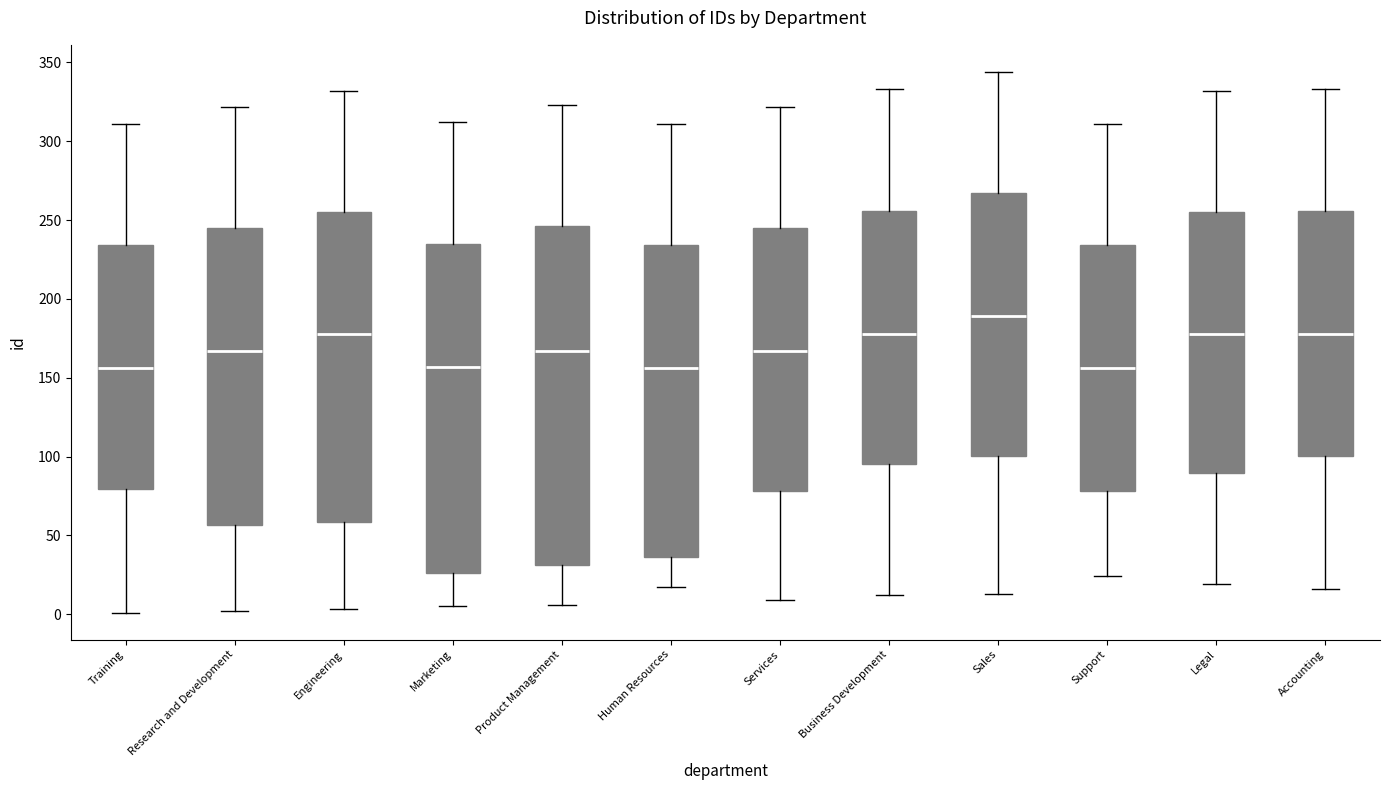

Where is the upper edge of the box for Sales on the y-axis? The values are not printed on the chart, so give them approximately, as read against the axis.

265